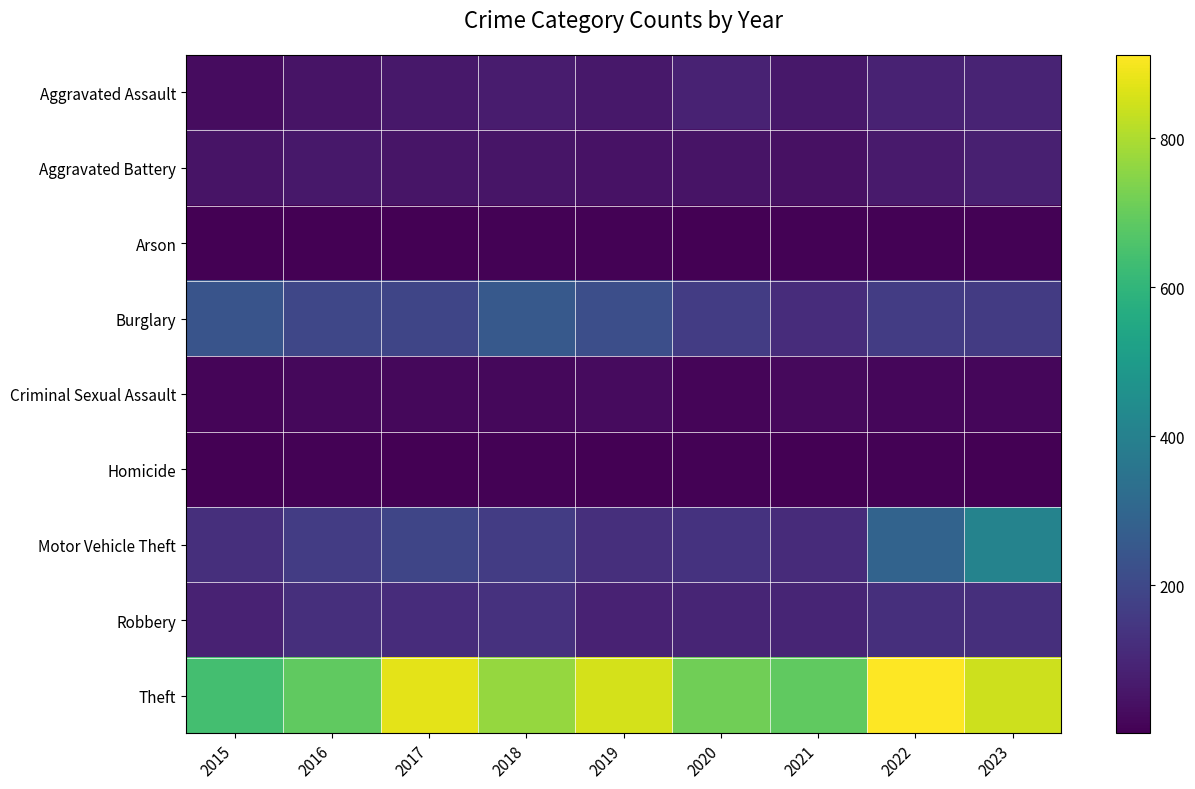

Reading left to right, extract all data points from this chart.

Aggravated Assault: 2015=31	2016=50	2017=59	2018=72	2019=61	2020=87	2021=58	2022=89	2023=92
Aggravated Battery: 2015=50	2016=60	2017=54	2018=52	2019=45	2020=48	2021=43	2022=66	2023=82
Arson: 2015=3	2016=3	2017=1	2018=6	2019=5	2020=4	2021=6	2022=7	2023=6
Burglary: 2015=236	2016=194	2017=192	2018=257	2019=221	2020=163	2021=117	2022=163	2023=159
Criminal Sexual Assault: 2015=13	2016=20	2017=19	2018=20	2019=29	2020=12	2021=23	2022=18	2023=18
Homicide: 2015=4	2016=8	2017=2	2018=5	2019=3	2020=6	2021=2	2022=6	2023=4
Motor Vehicle Theft: 2015=125	2016=163	2017=191	2018=164	2019=125	2020=134	2021=113	2022=291	2023=409
Robbery: 2015=87	2016=123	2017=115	2018=130	2019=89	2020=94	2021=95	2022=125	2023=125
Theft: 2015=641	2016=689	2017=873	2018=767	2019=855	2020=713	2021=691	2022=912	2023=844